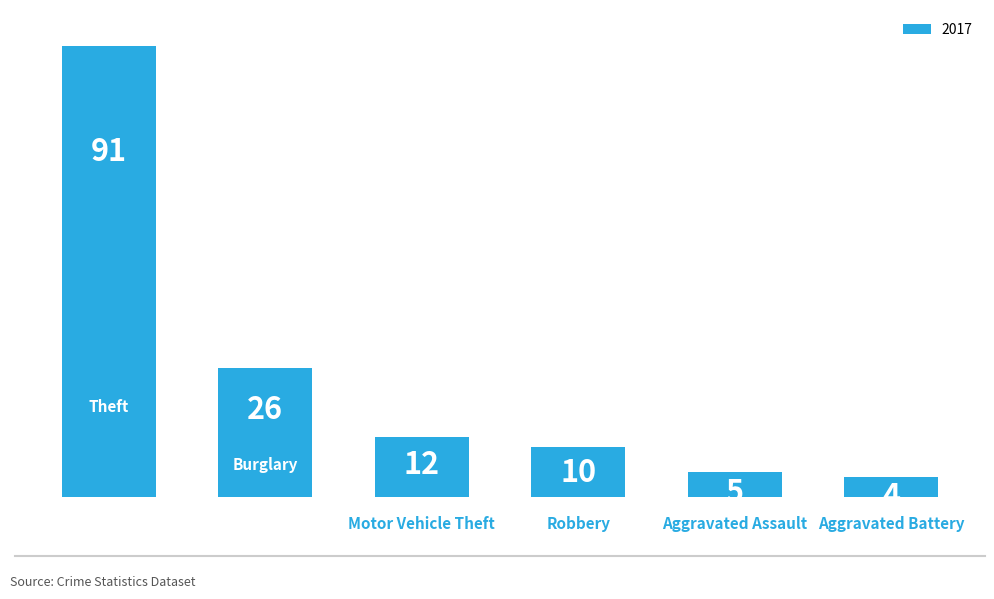

What is the minimum value shown in the chart?

4